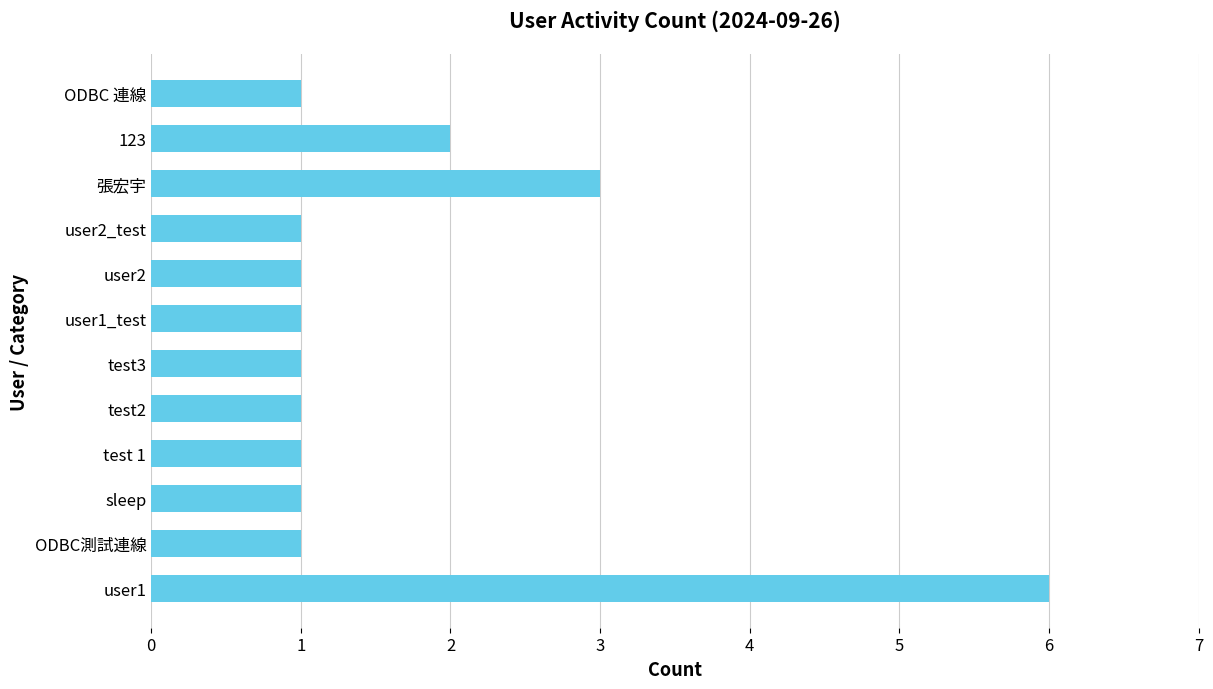

Are the bars horizontal?

Yes